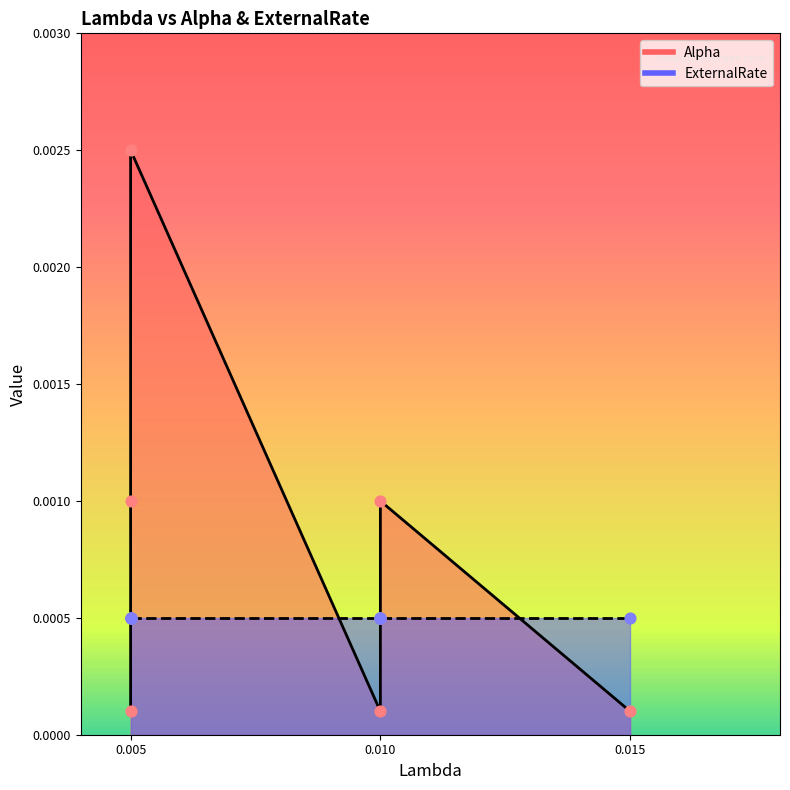

Between 0.005 and 0.005, which is larger?

0.005